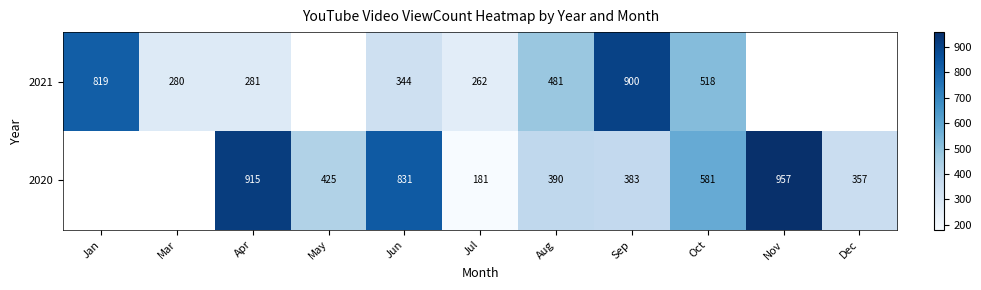

What is the sum of the 2021 values at Apr and Sep?

1181